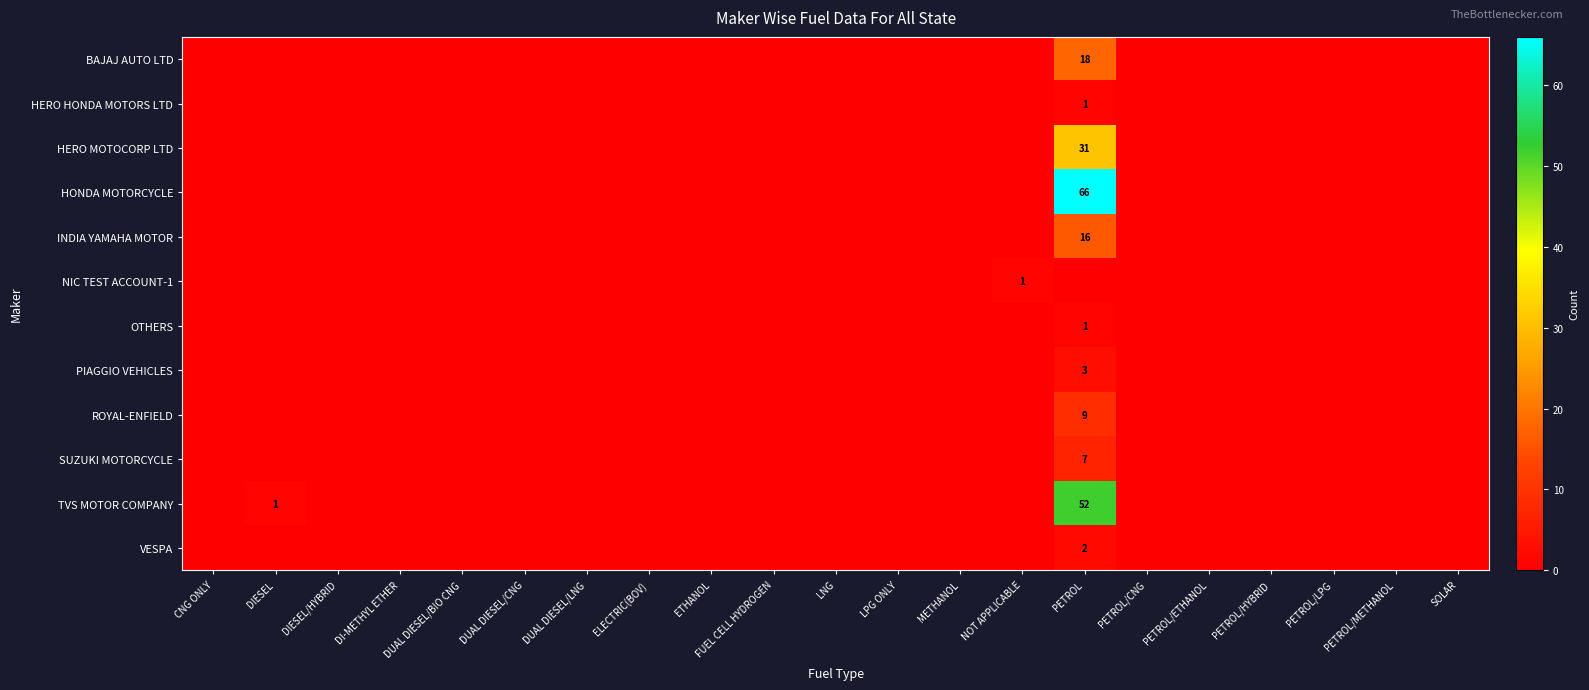

What is the greatest value displayed?

66